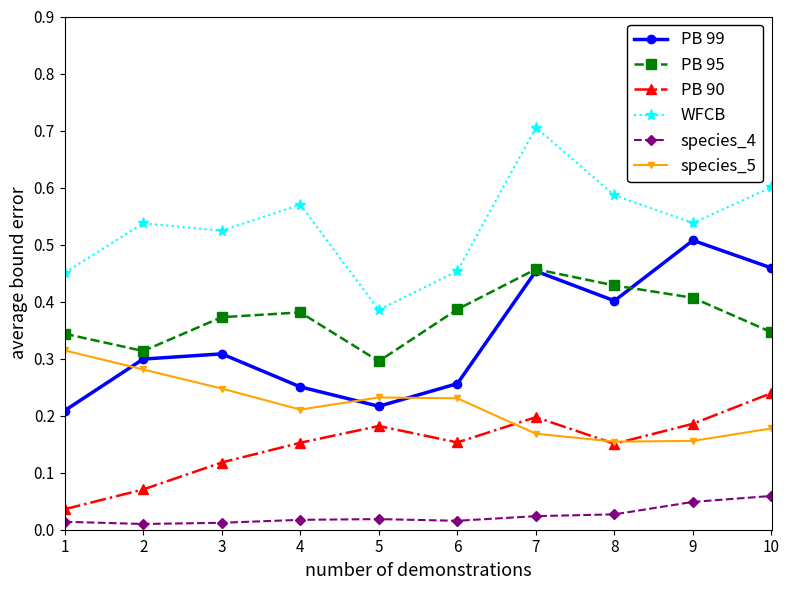

Where is PB 99 nearest to the value 0?

1